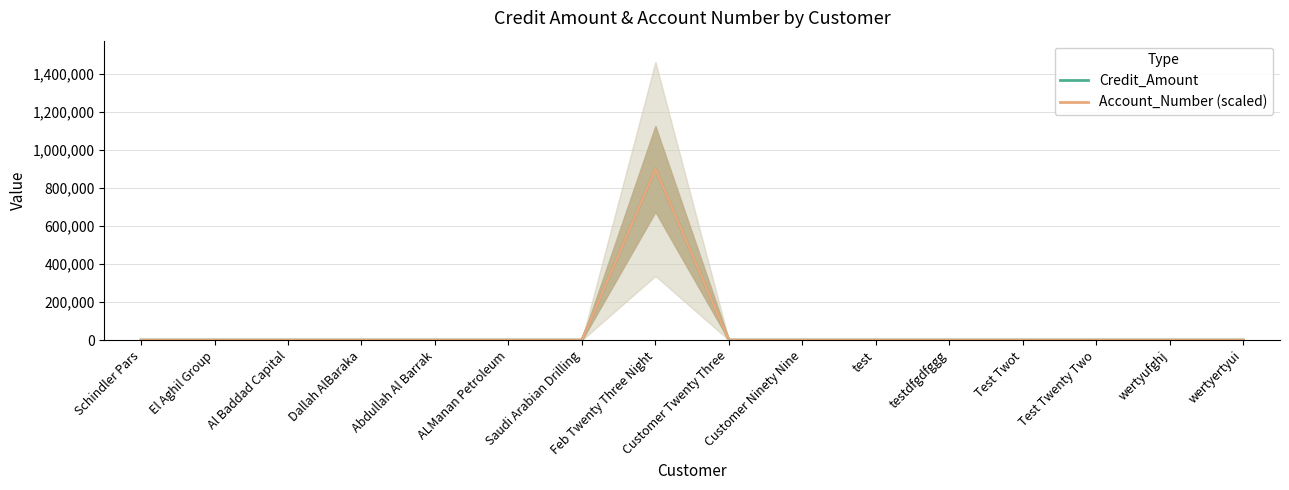

True or false: Credit_Amount and Account_Number (scaled) cross at least once.

False